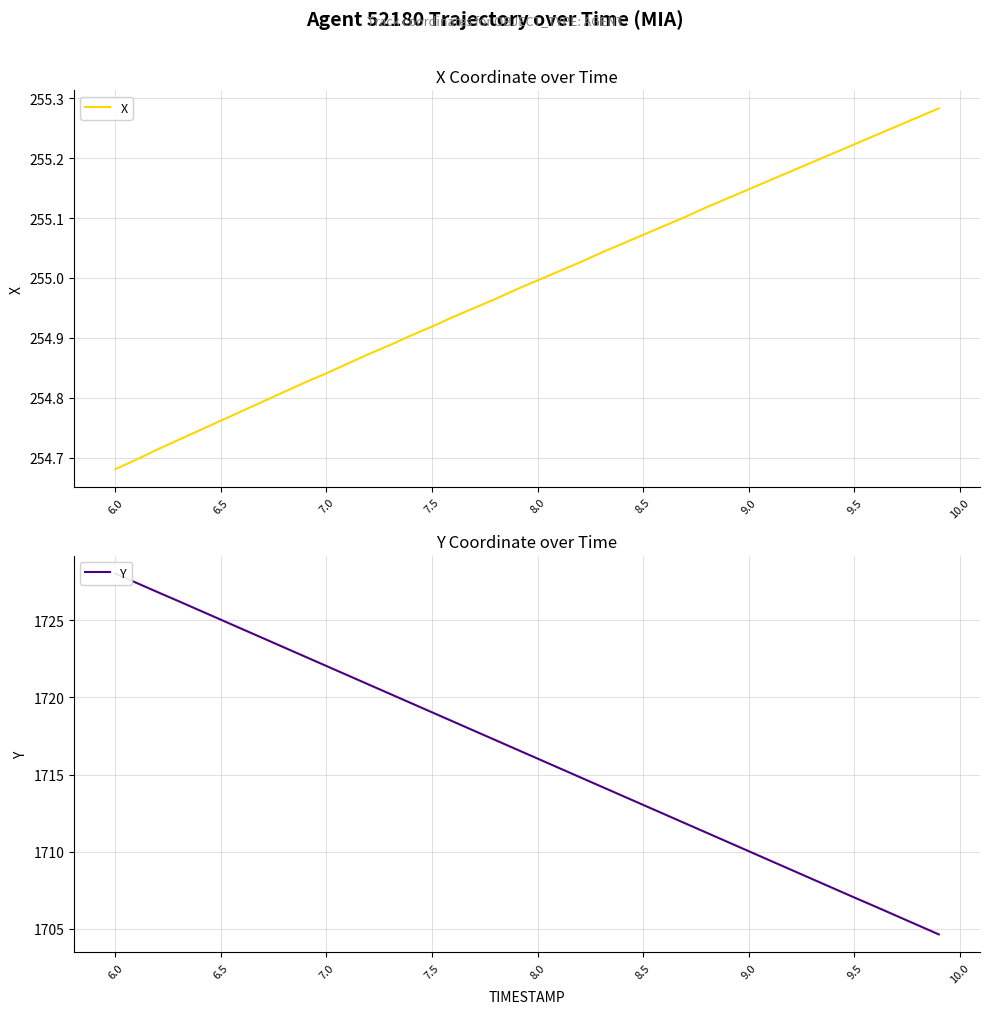

Count the number of data series in this chart.

2